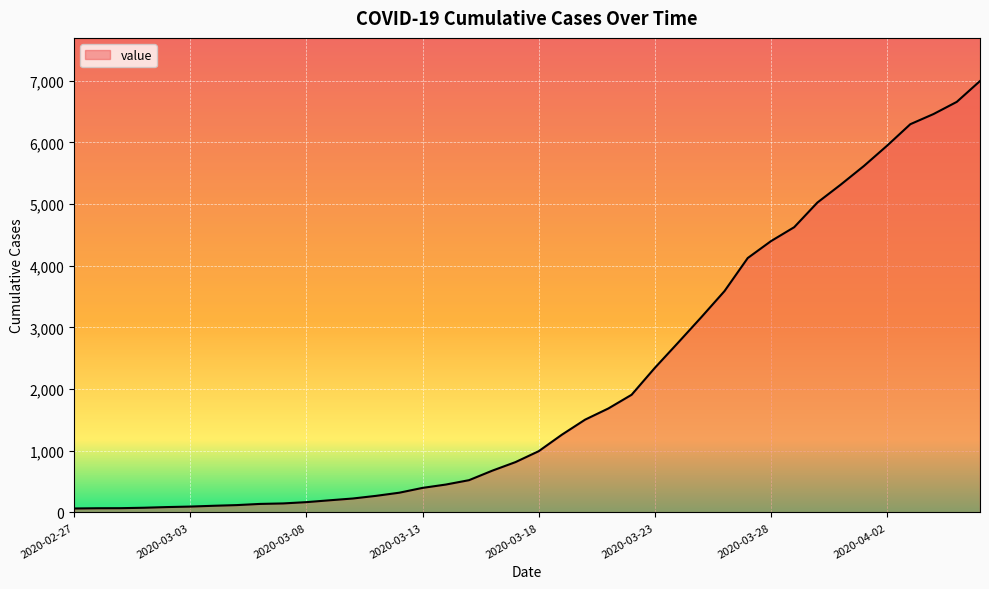

What is the difference between the maximum and minimum values?

6931